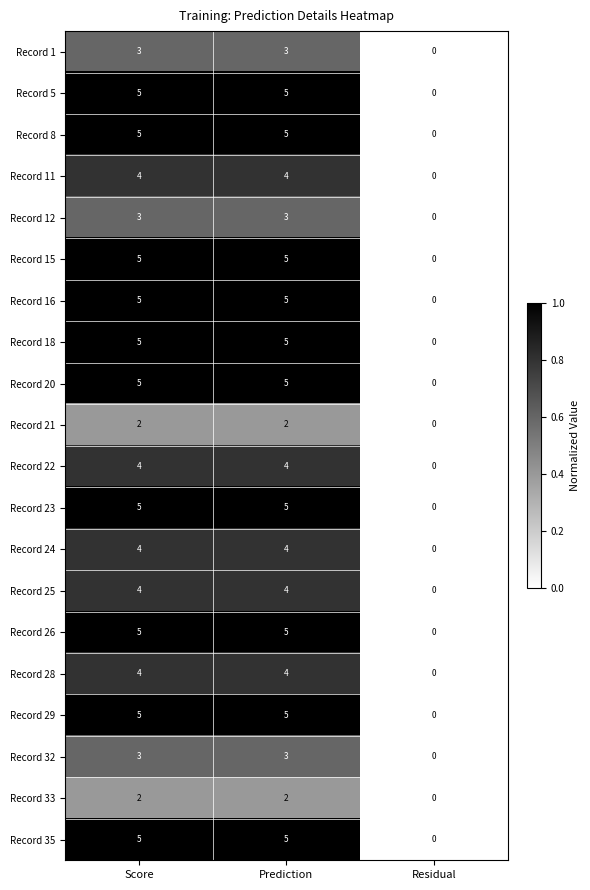

What is the spread (max minus min) of values at Prediction?

3